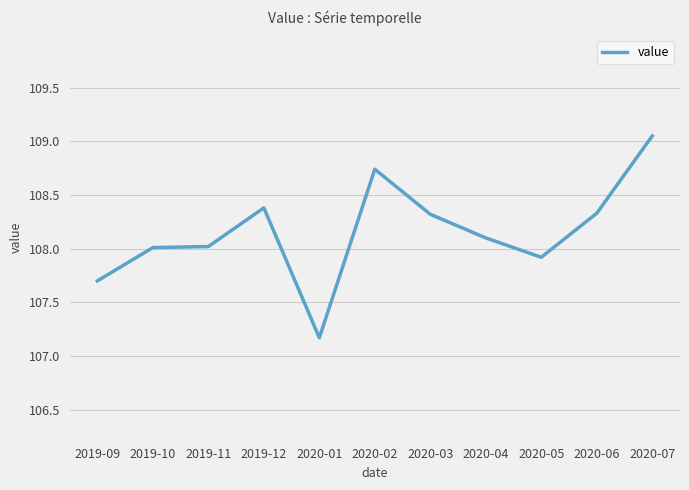

What is the difference between the maximum and minimum values?

1.9